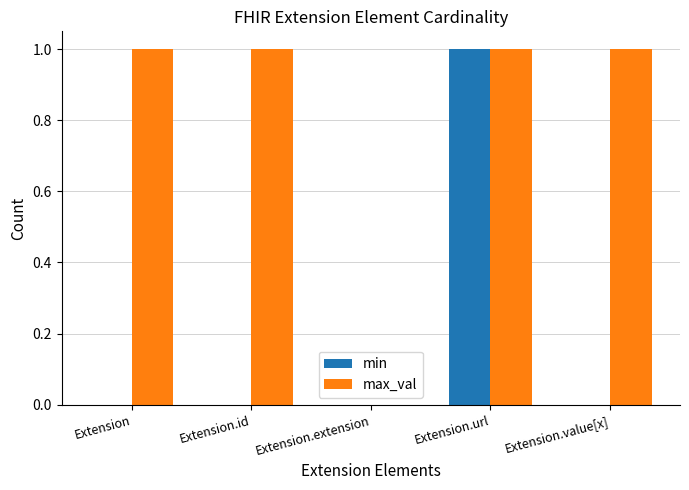

Which series changed the most between Extension and Extension.url?

min